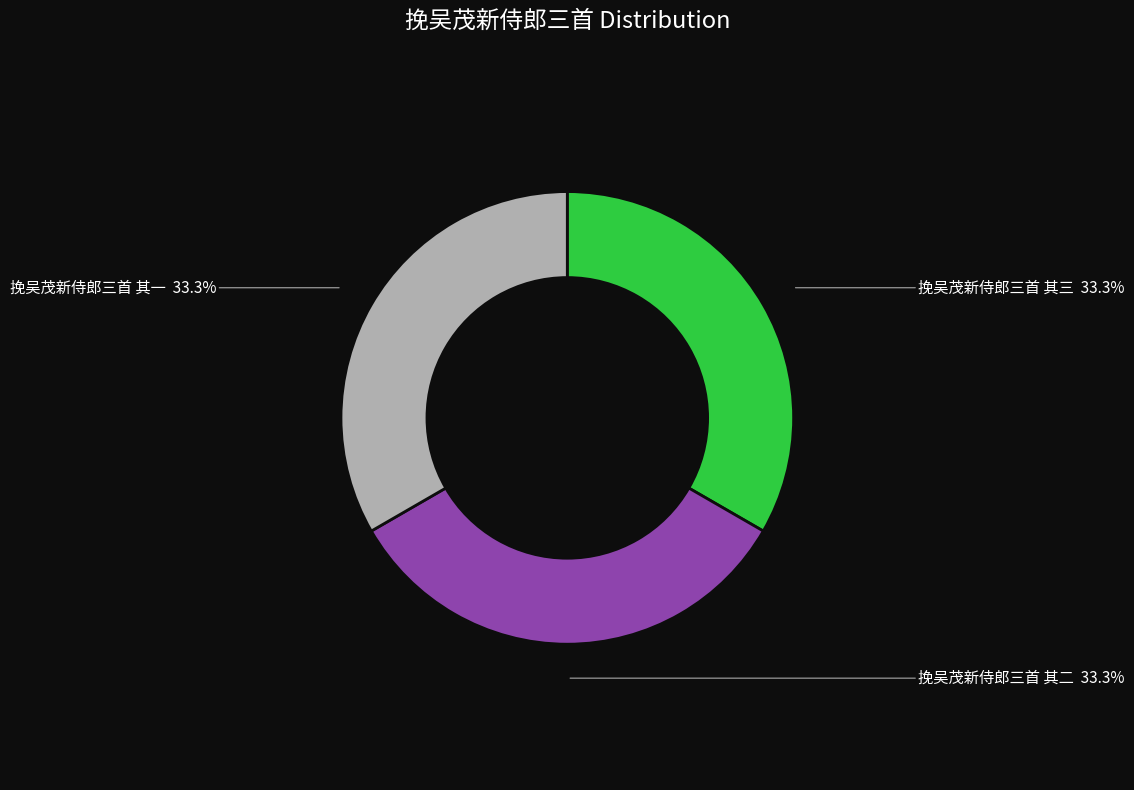

Is there any slice that represents more than half of the pie?

No